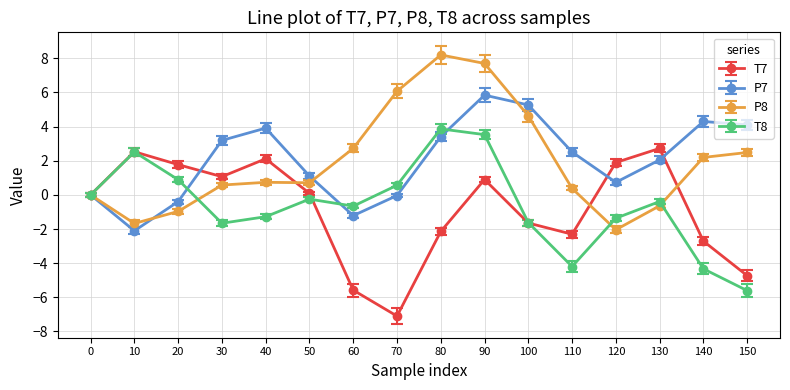

Rank the series by their maximum value, from lowest to highest.

T7, T8, P7, P8